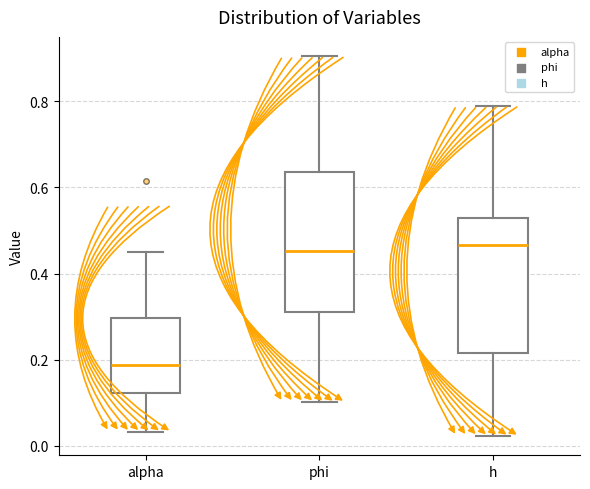

Where is the lower edge of the box for h on the y-axis? The values are not printed on the chart, so give them approximately, as read against the axis.

0.22